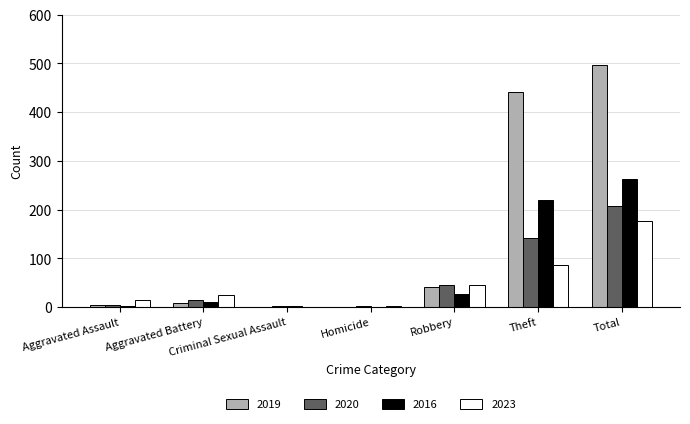

The 2020 series shows 14 at Aggravated Battery. True or false?

True